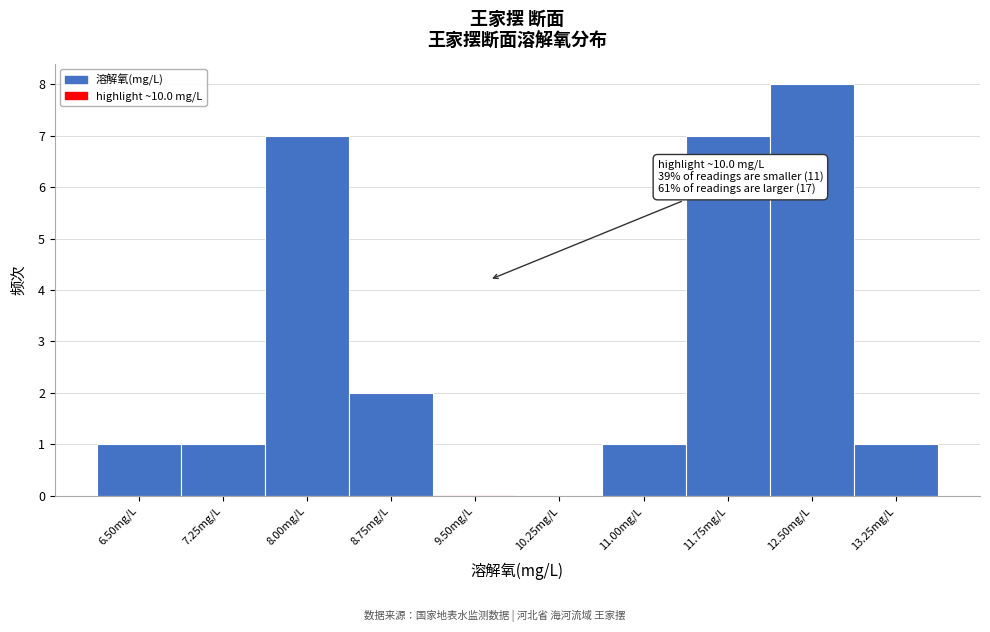

Reading right to left, what are all the values shown in this chart?

13.25mg/L=1	12.50mg/L=8	11.75mg/L=7	11.00mg/L=1	10.25mg/L=0	9.50mg/L=0	8.75mg/L=2	8.00mg/L=7	7.25mg/L=1	6.50mg/L=1